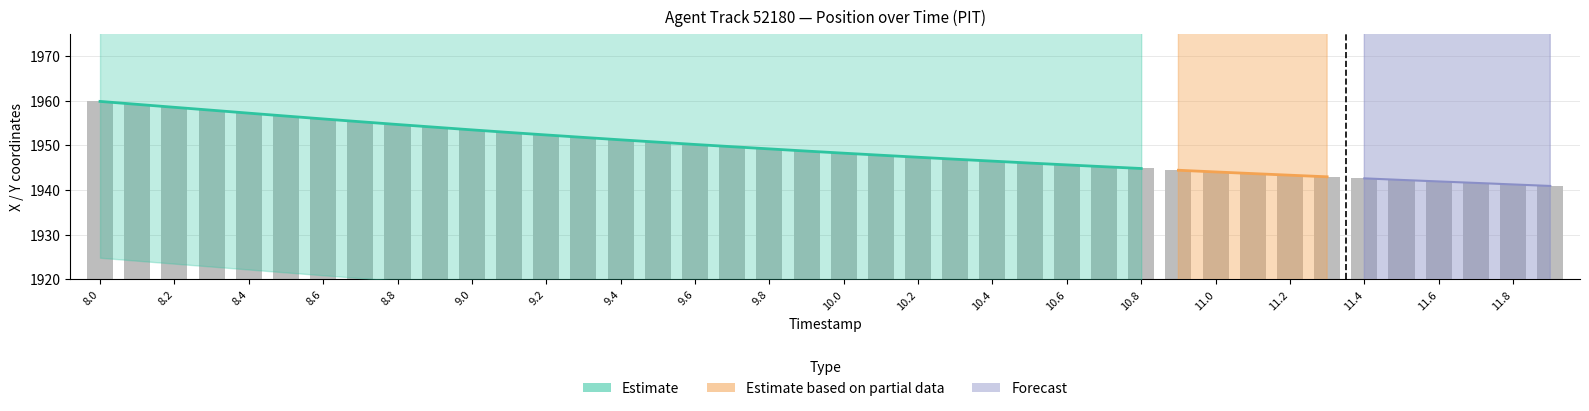

What is the label of the 9th bar from the right?

11.1